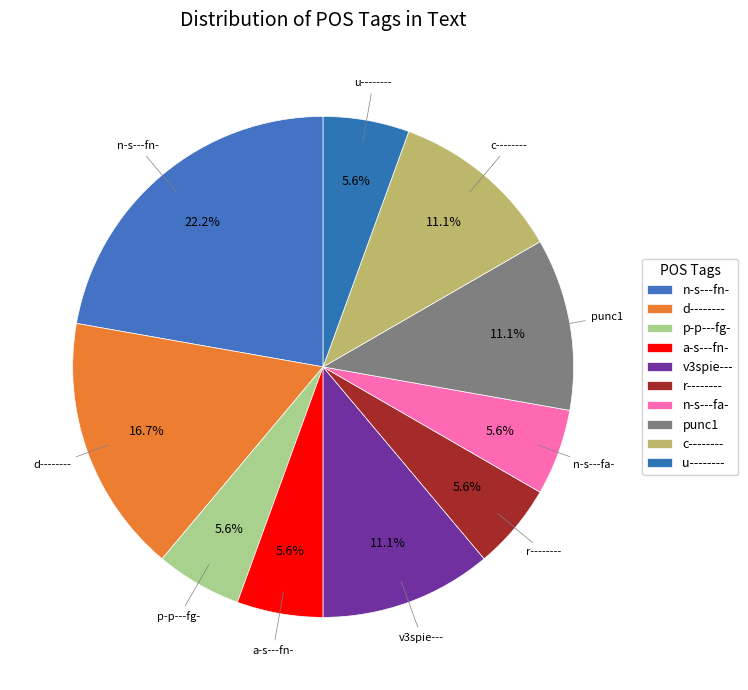

How many slices are in this pie chart?

10